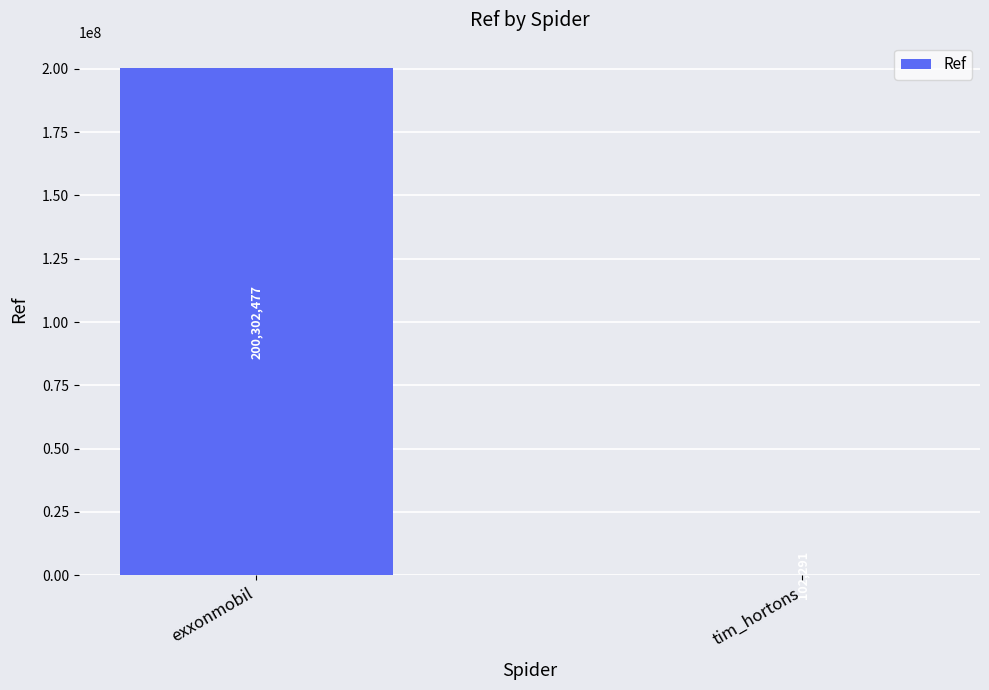

How many values are between 102291 and 200302477?

2